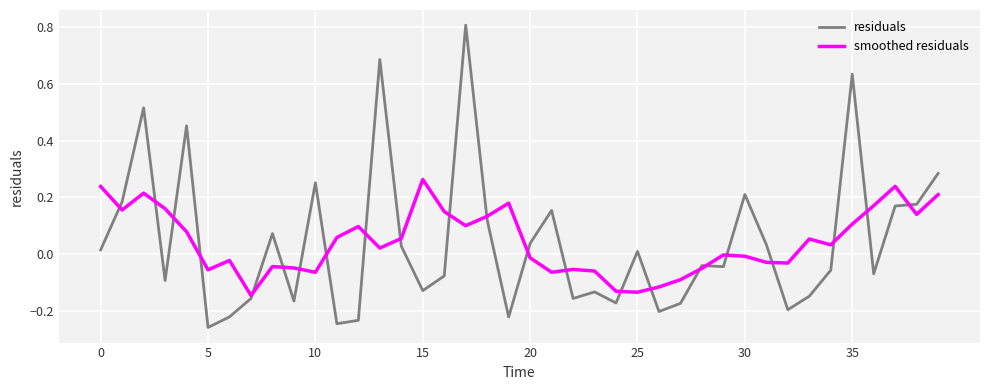

What is the greatest value displayed?

0.8